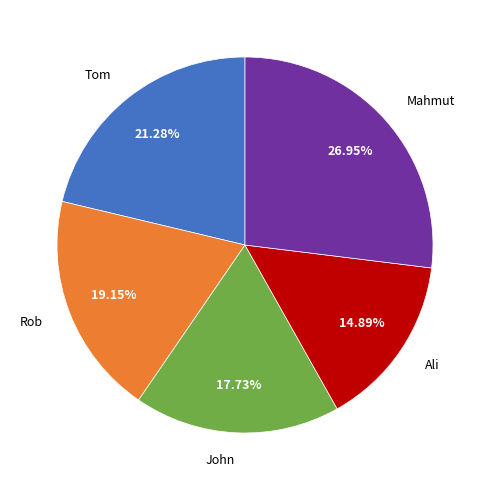

To the nearest percent, what is the average slice percentage?

20%